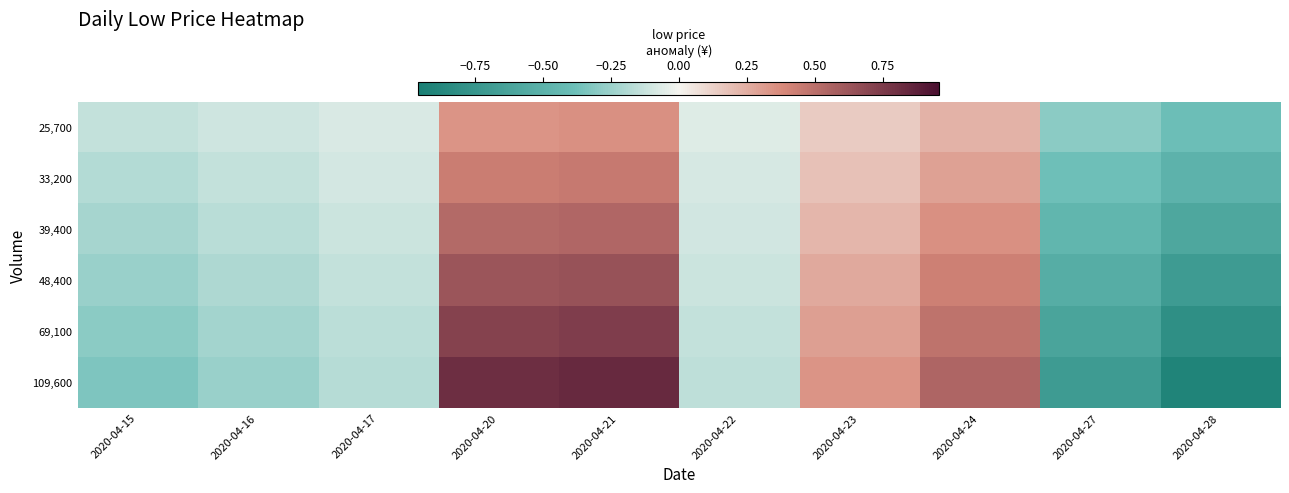

Rank the series by their average value, from lowest to highest.

109,600, 69,100, 48,400, 39,400, 33,200, 25,700